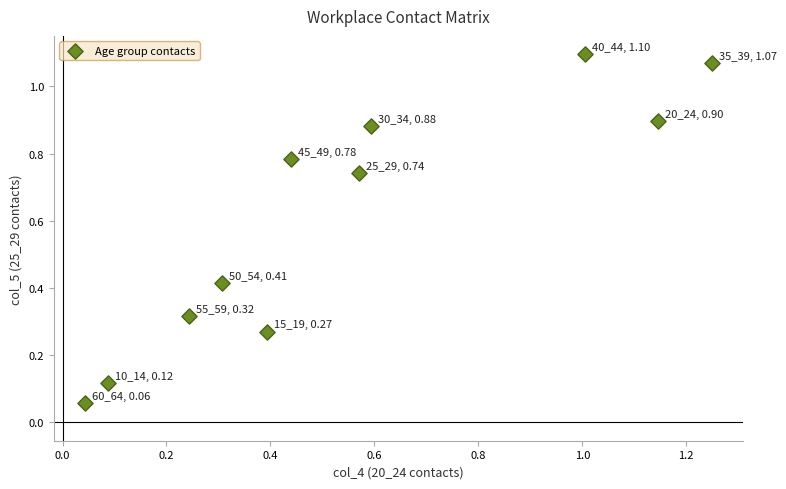

What is the range of Y values (max minus min)?

1.0